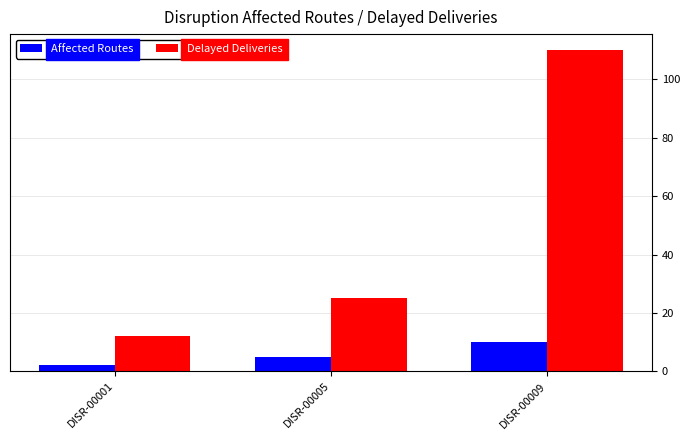

What is the value of the Affected Routes bar at the 2nd from the left?

5